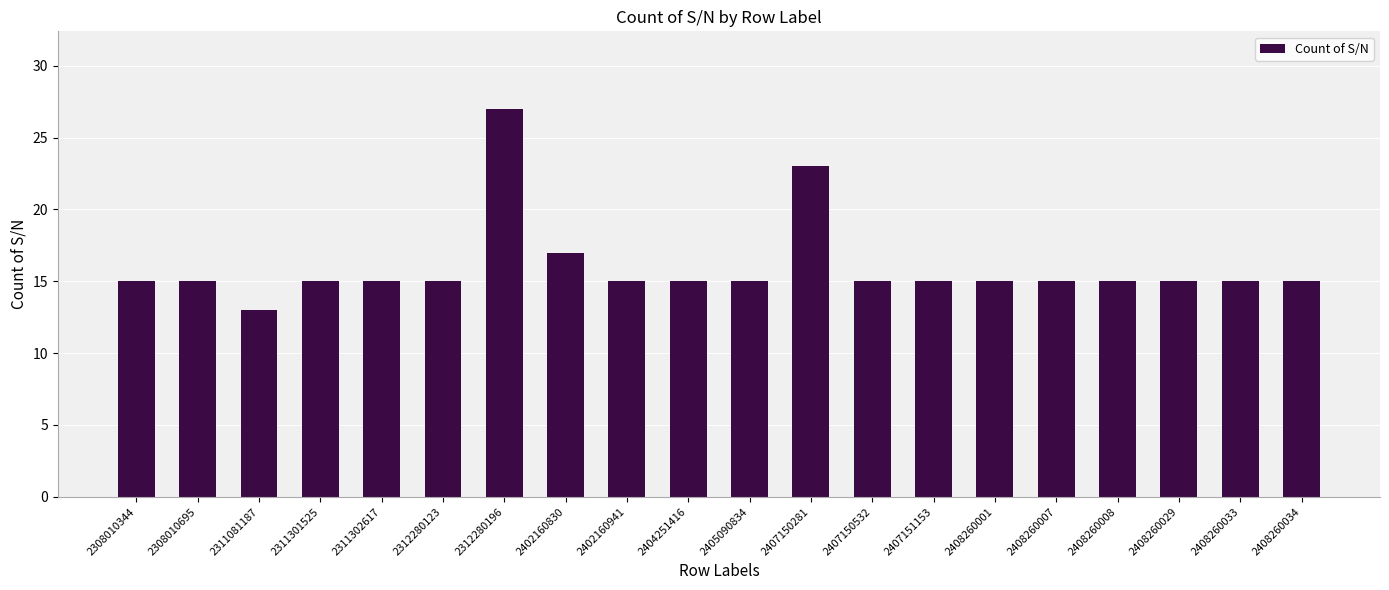

Between 2308010344 and 2312280196, which is larger?

2312280196